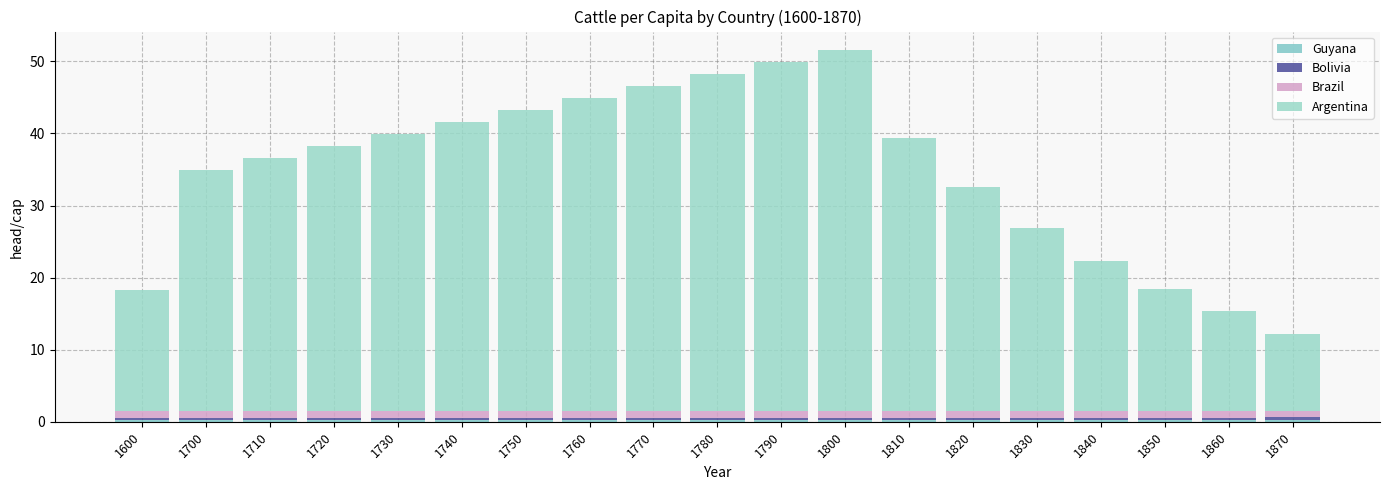

At 1720, list the series in order from largest to smallest.

Argentina, Brazil, Bolivia, Guyana